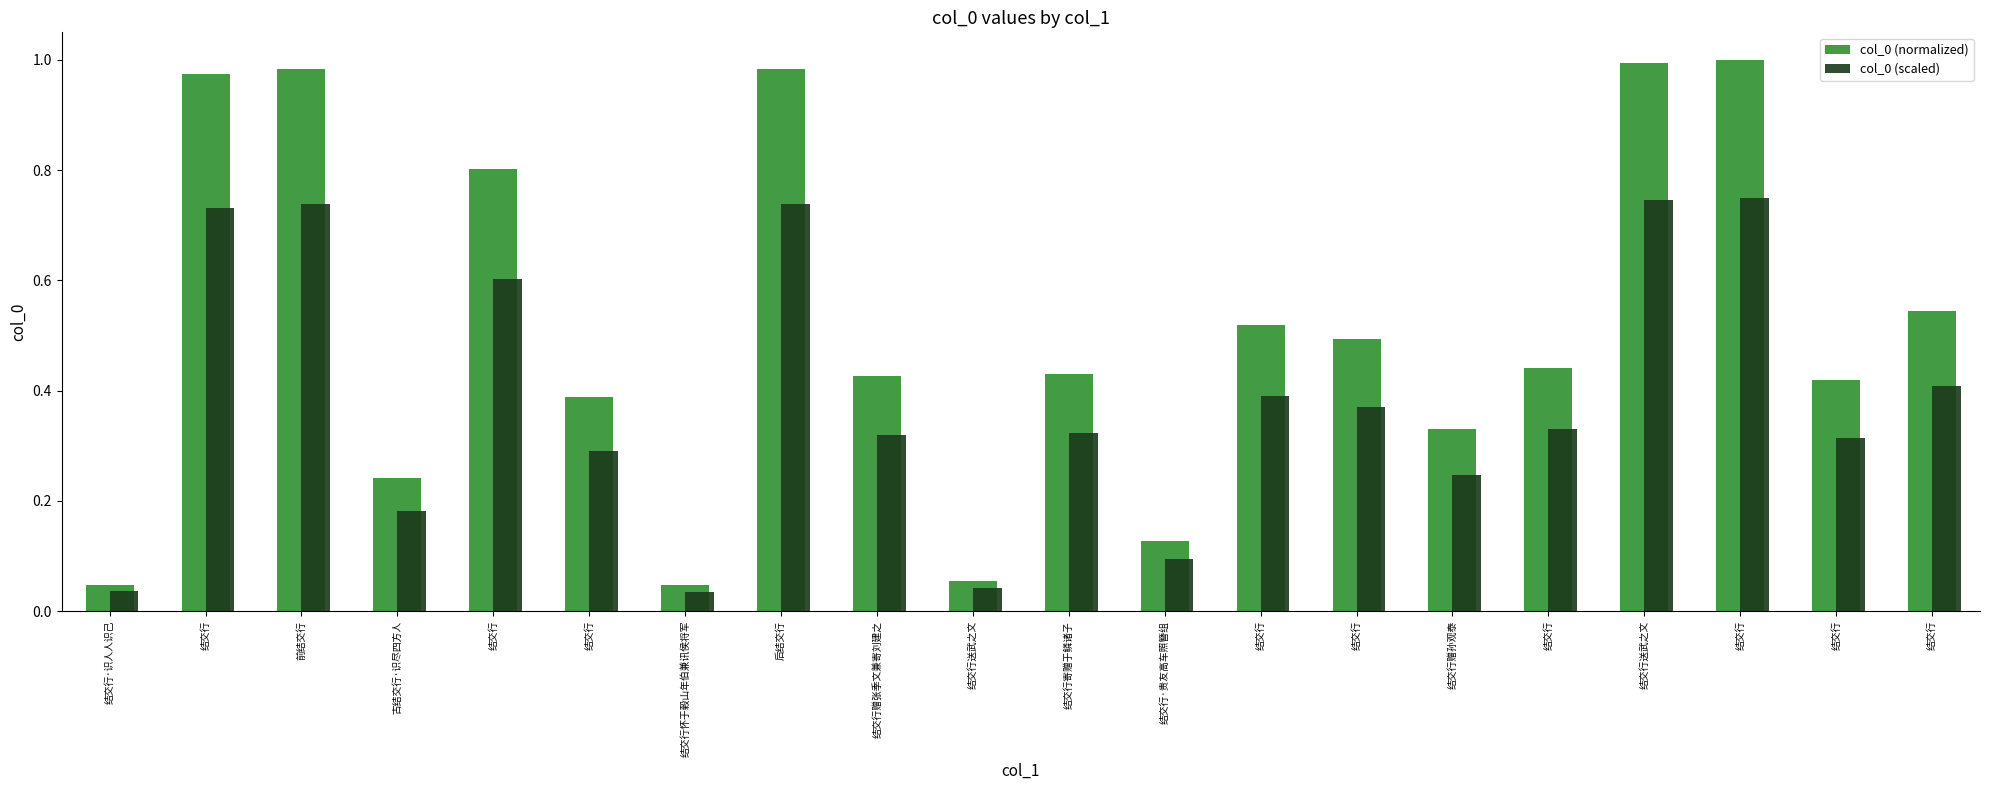

Reading left to right, what are all the values shown in this chart?

col_0 (normalized): 结交行·识人人识己=0.0	结交行=1.0	前结交行=1.0	古结交行·识尽四方人=0.2	结交行=0.8	结交行=0.4	结交行怀于穀山年伯兼讯侯将军=0.0	后结交行=1.0	结交行赠张季文兼寄刘建之=0.4	结交行送武之文=0.1	结交行寄赠于鳞诸子=0.4	结交行·贵友高车照簪组=0.1	结交行=0.5	结交行=0.5	结交行赠孙观泰=0.3	结交行=0.4	结交行送武之文=1.0	结交行=1.0	结交行=0.4	结交行=0.5
col_0 (scaled): 结交行·识人人识己=0.0	结交行=0.7	前结交行=0.7	古结交行·识尽四方人=0.2	结交行=0.6	结交行=0.3	结交行怀于穀山年伯兼讯侯将军=0.0	后结交行=0.7	结交行赠张季文兼寄刘建之=0.3	结交行送武之文=0.0	结交行寄赠于鳞诸子=0.3	结交行·贵友高车照簪组=0.1	结交行=0.4	结交行=0.4	结交行赠孙观泰=0.2	结交行=0.3	结交行送武之文=0.7	结交行=0.8	结交行=0.3	结交行=0.4